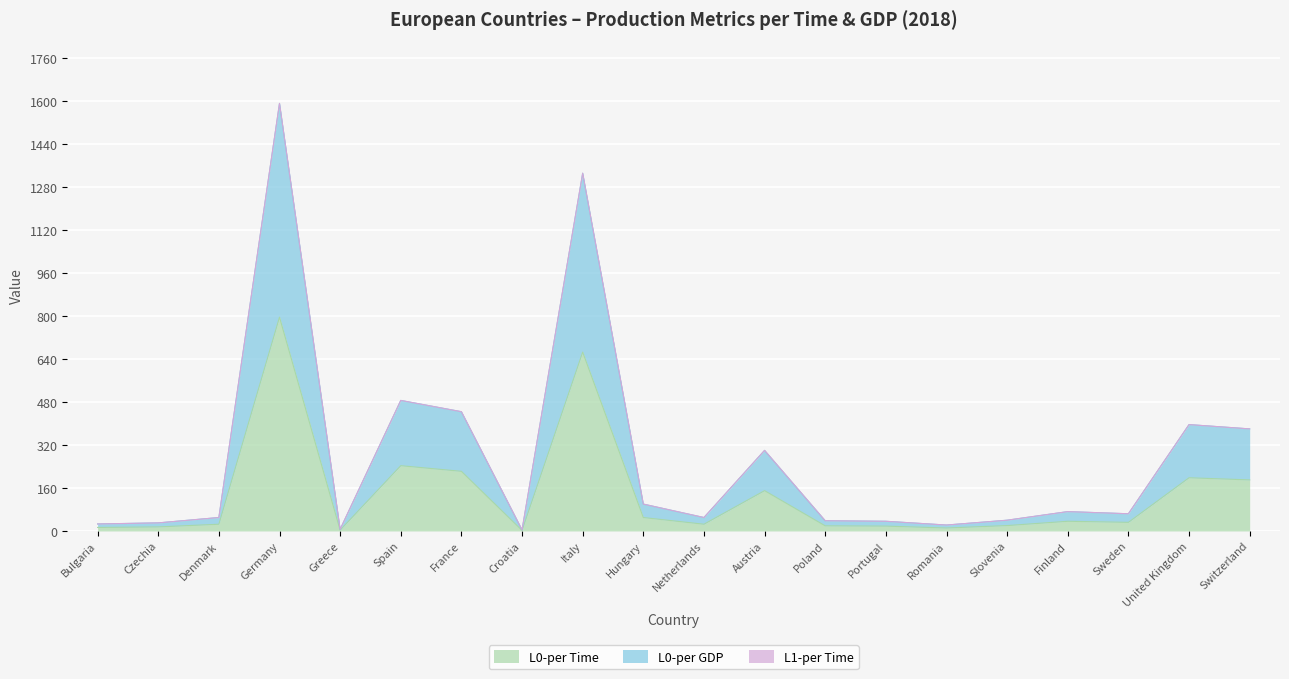

What is the label of the 13th point from the left?

Poland